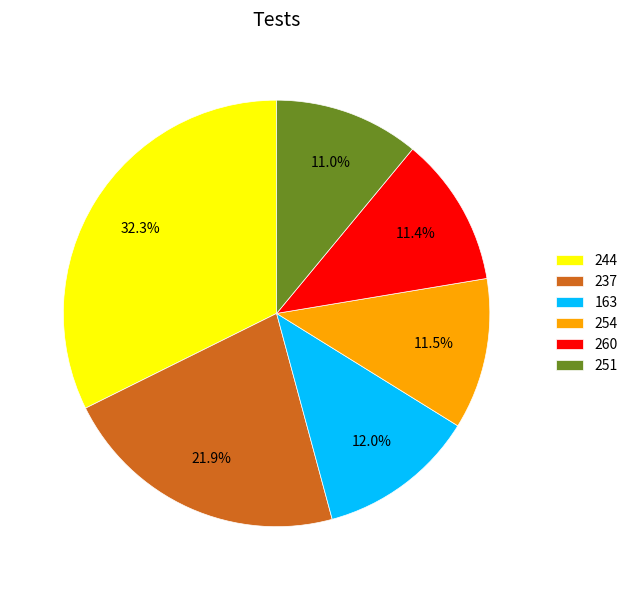

Is there a majority slice in this chart?

No